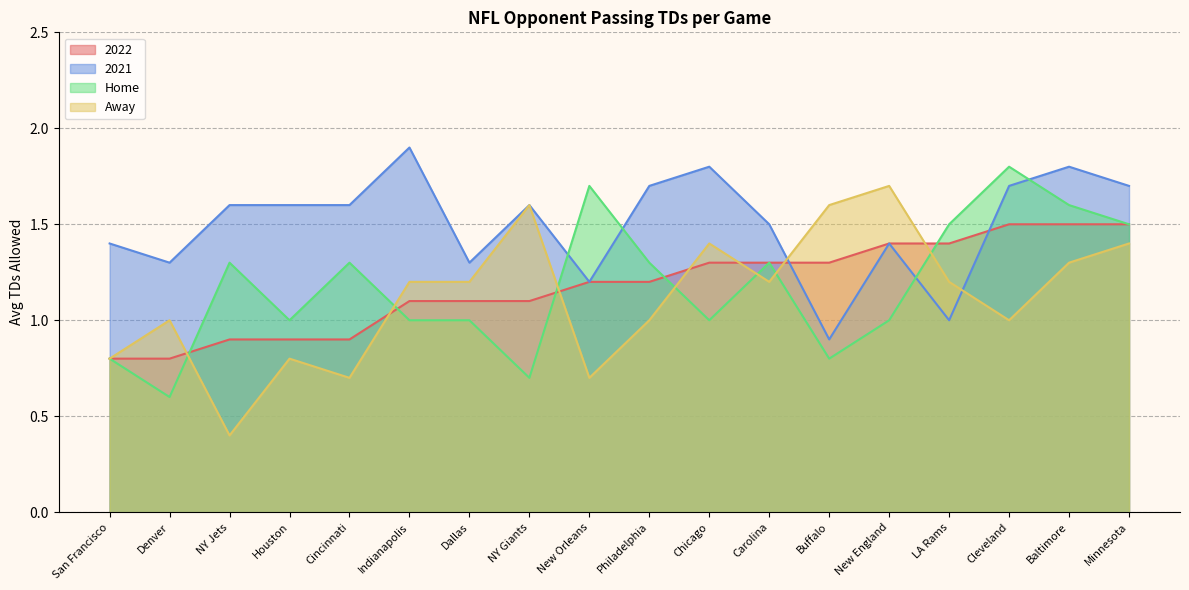

Rank the series by their maximum value, from highest to lowest.

2021, Home, Away, 2022